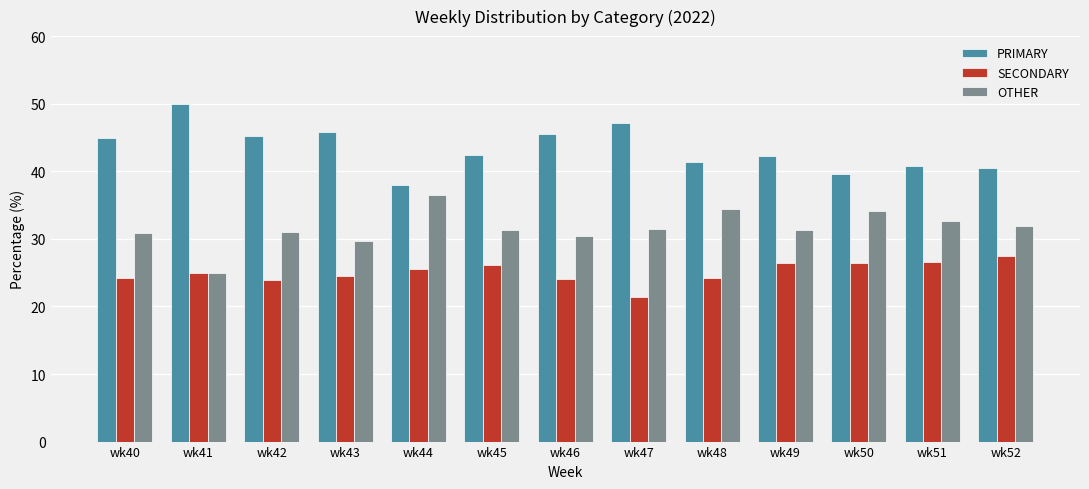

What is the sum of all PRIMARY values?

563.6